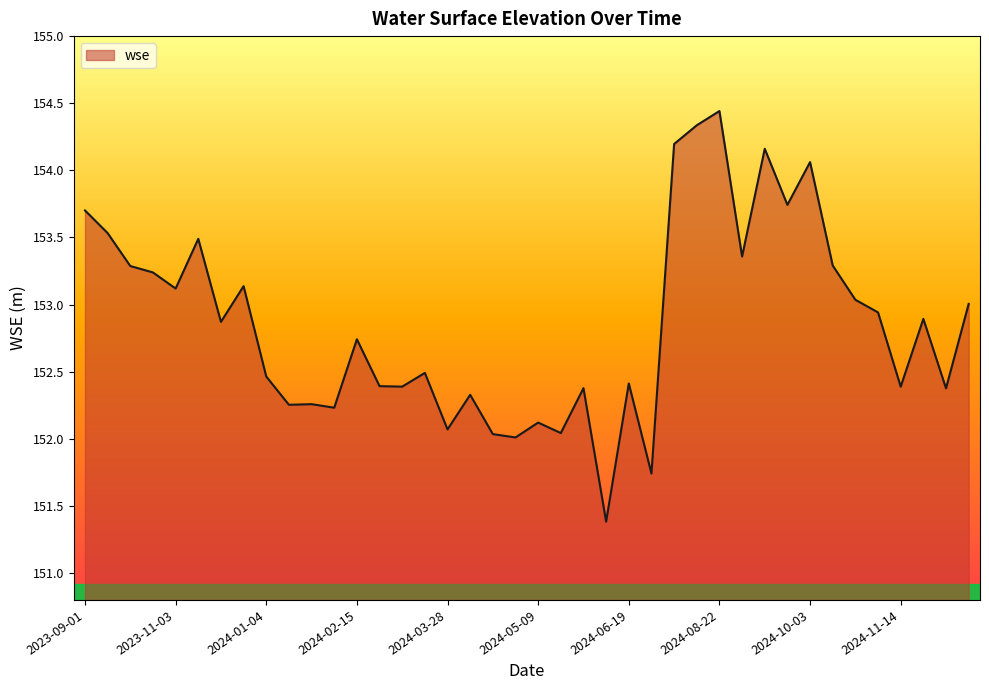

What is the minimum value shown in the chart?

151.4